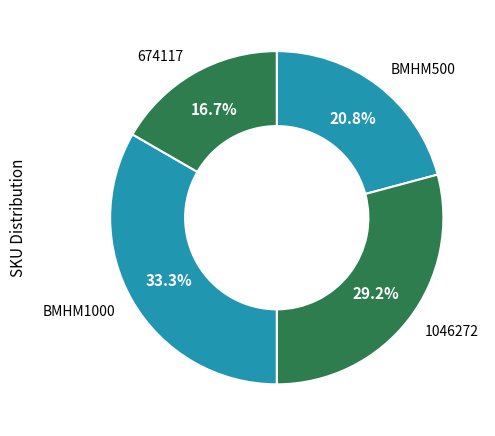

How many slices are in this pie chart?

4